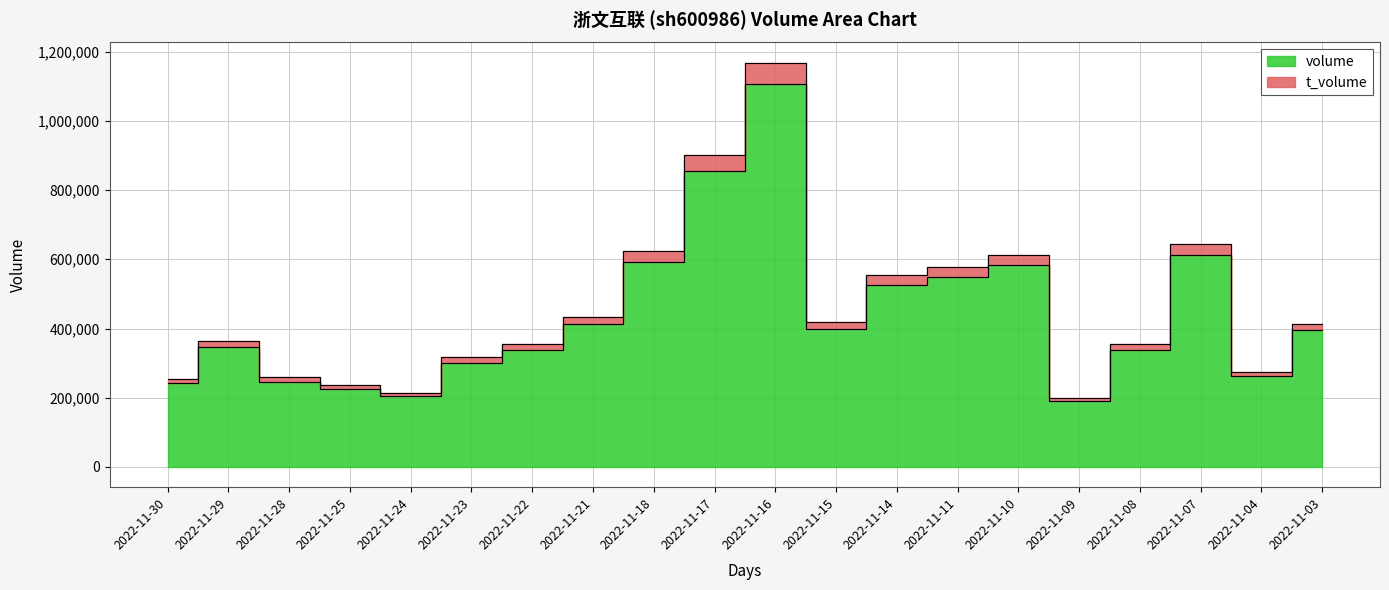

True or false: volume and t_volume intersect in this chart.

False